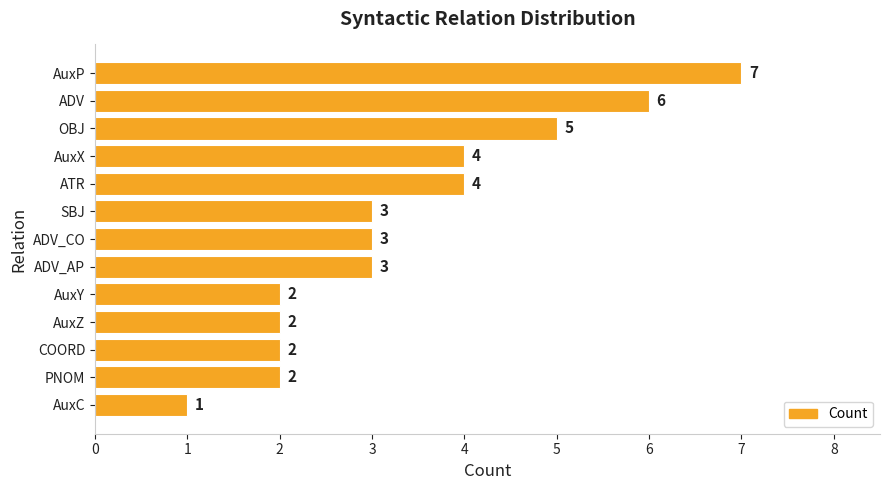

How many values are below 3?

5